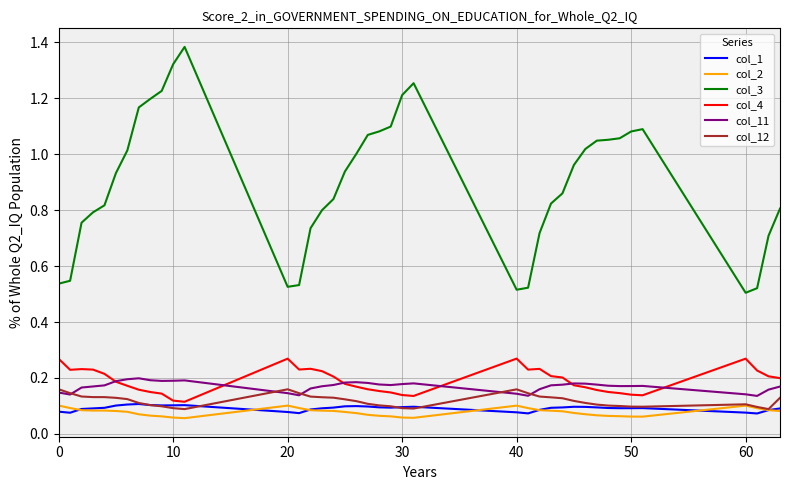

True or false: col_11 and col_3 cross at least once.

False